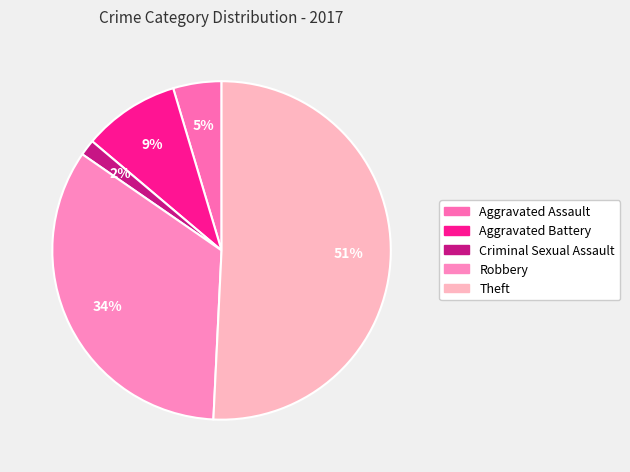

The Aggravated Battery slice represents 15% of the pie. True or false?

False